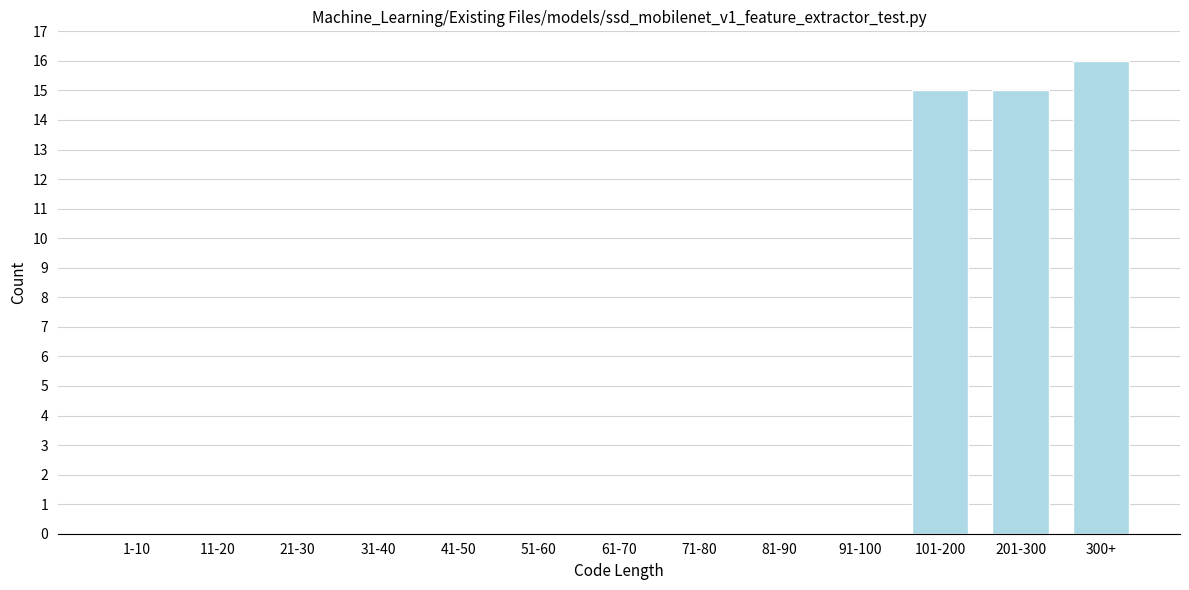

Reading right to left, what are all the values shown in this chart?

300+=16	201-300=15	101-200=15	91-100=0	81-90=0	71-80=0	61-70=0	51-60=0	41-50=0	31-40=0	21-30=0	11-20=0	1-10=0